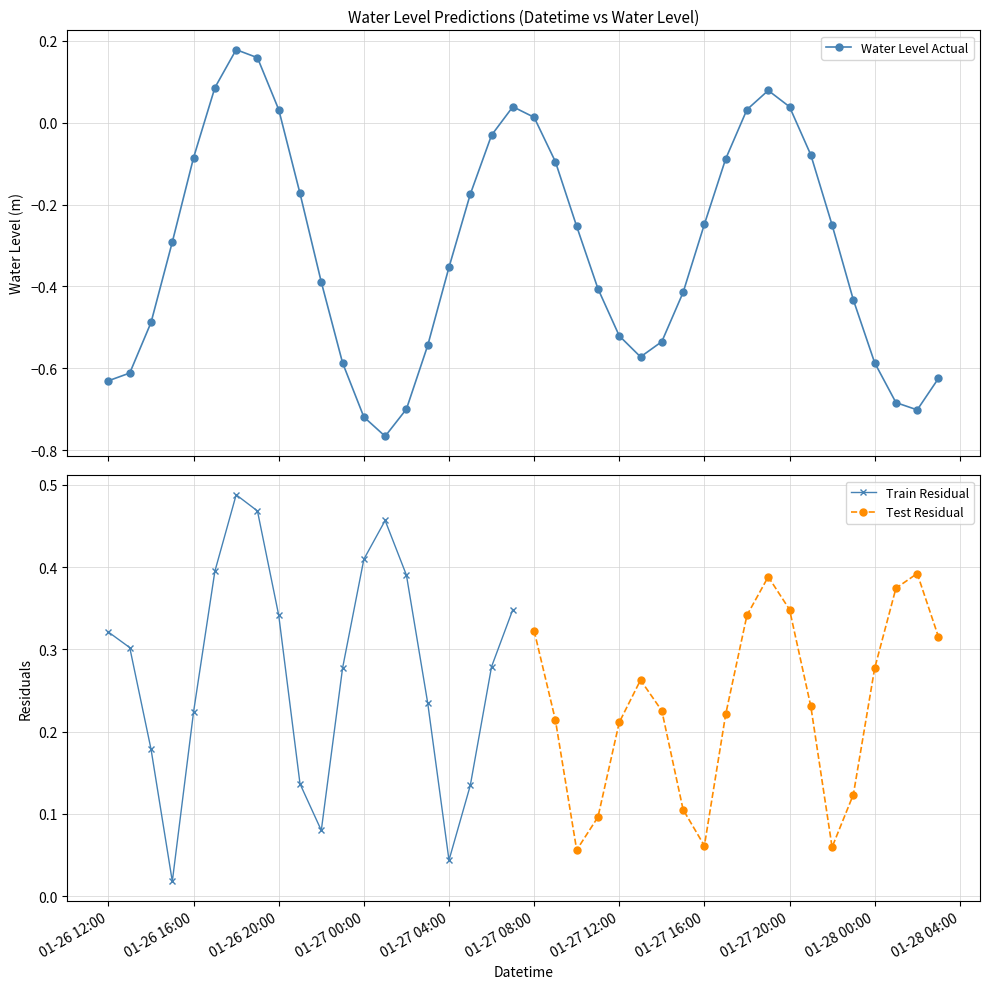

The value at 2023-01-27 13:00:00 is -0.6. True or false?

True